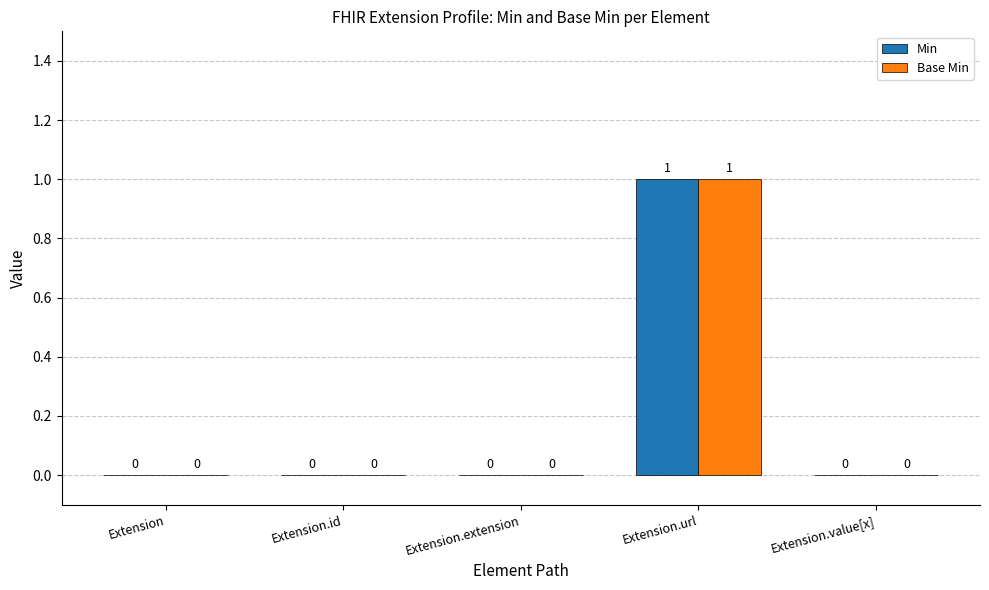

How many groups of bars are there?

5